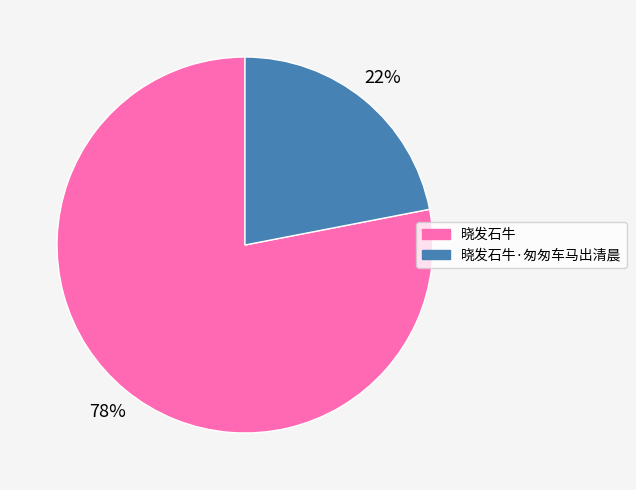

Is the sum of 晓发石牛 and 晓发石牛·匆匆车马出清晨 greater than half?

Yes